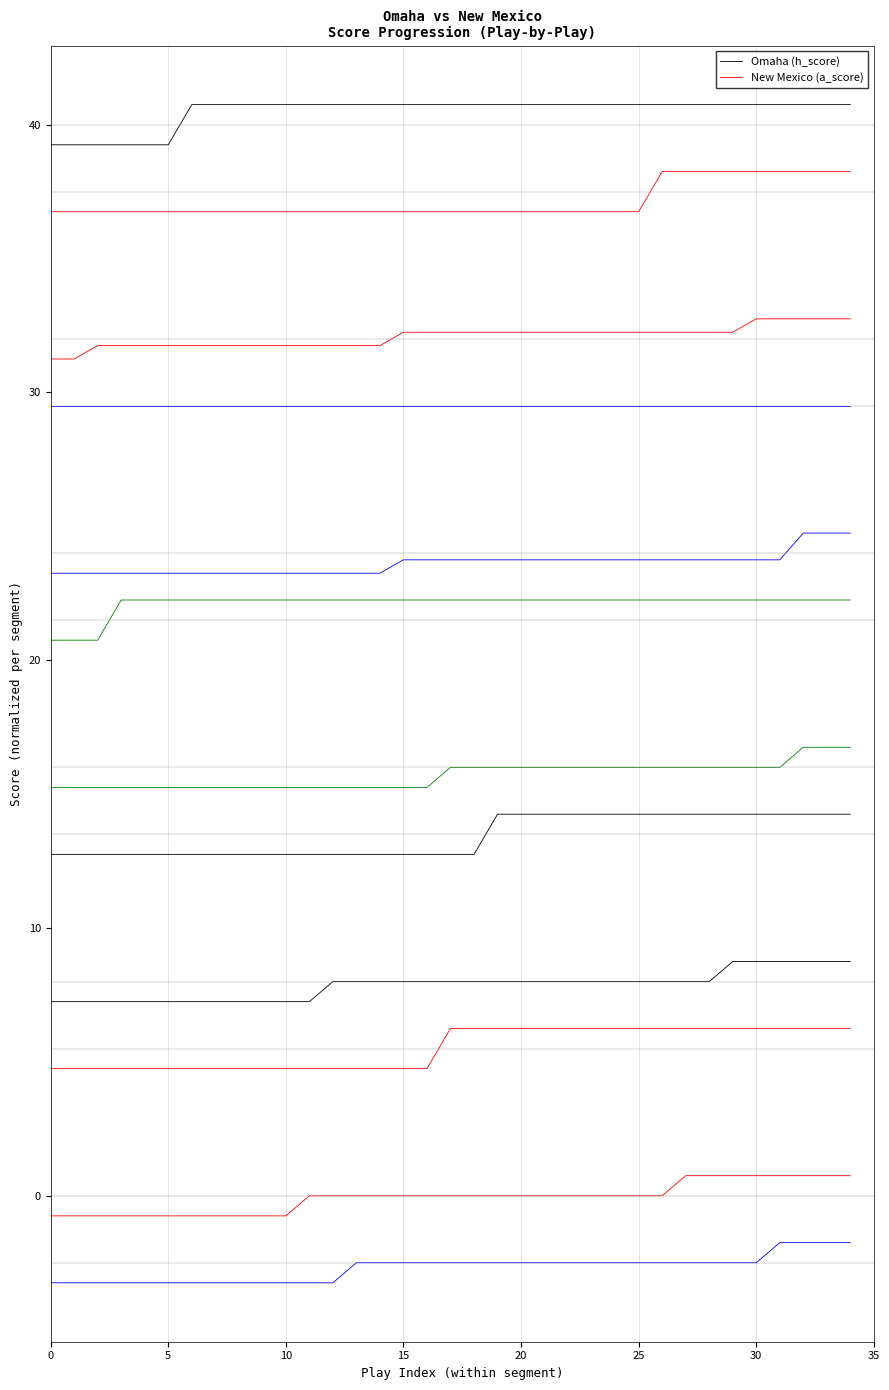

What is the approximate value of Omaha (h_score) at 10?

40.8